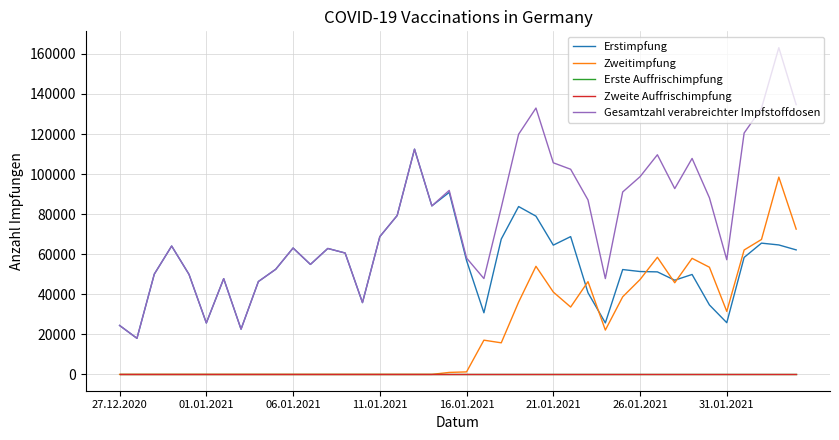

True or false: Gesamtzahl verabreichter Impfstoffdosen and Erste Auffrischimpfung cross at least once.

False